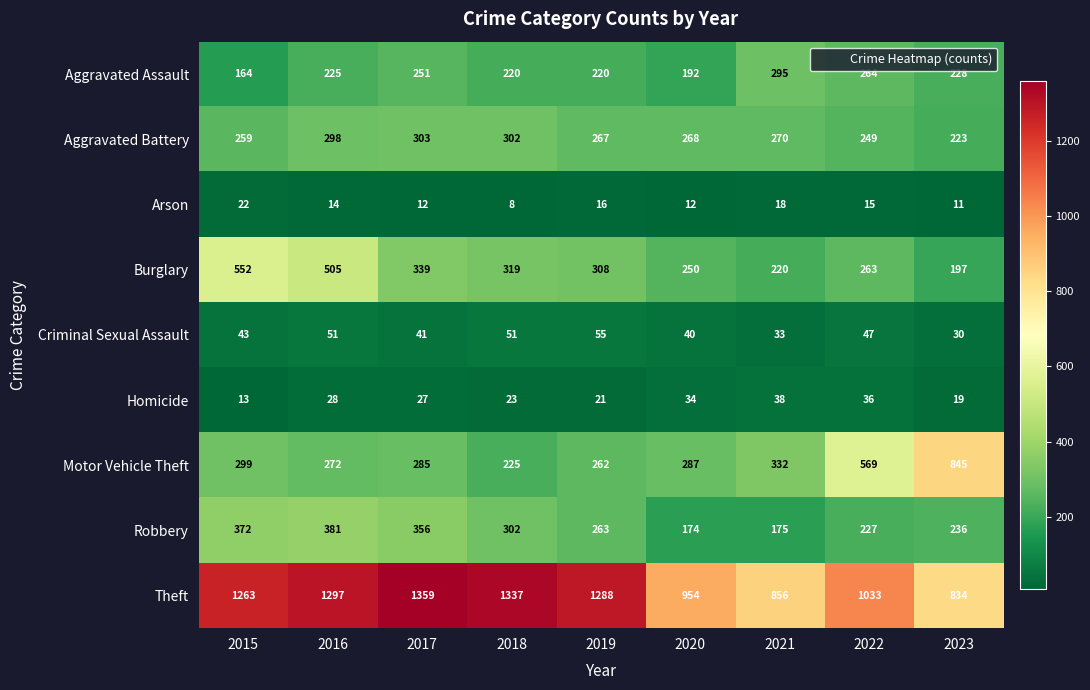

What is the maximum value shown in the chart?

1359